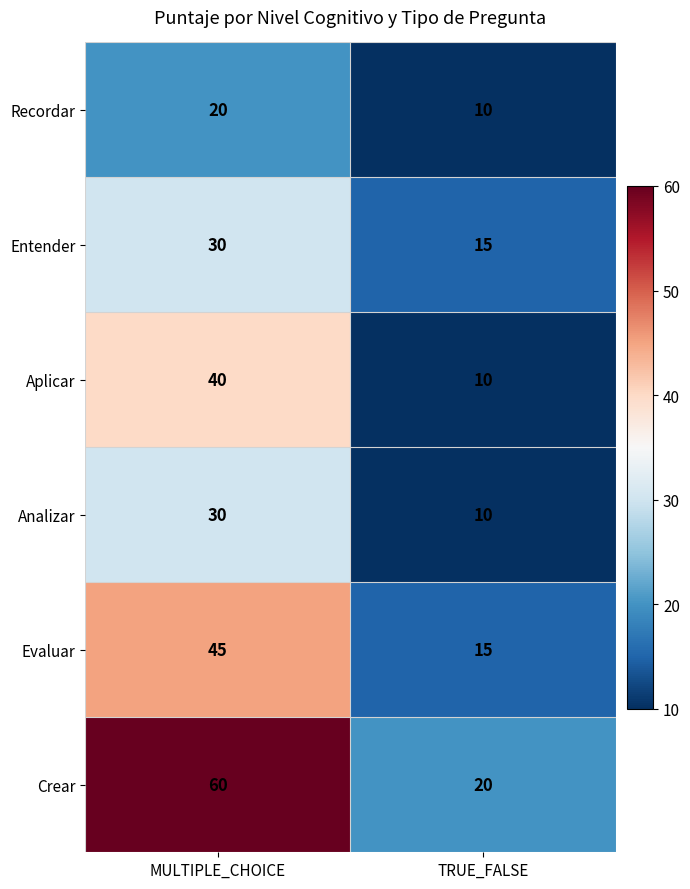

Reading left to right, list all the values displayed in this chart.

Recordar: 20	10
Entender: 30	15
Aplicar: 40	10
Analizar: 30	10
Evaluar: 45	15
Crear: 60	20